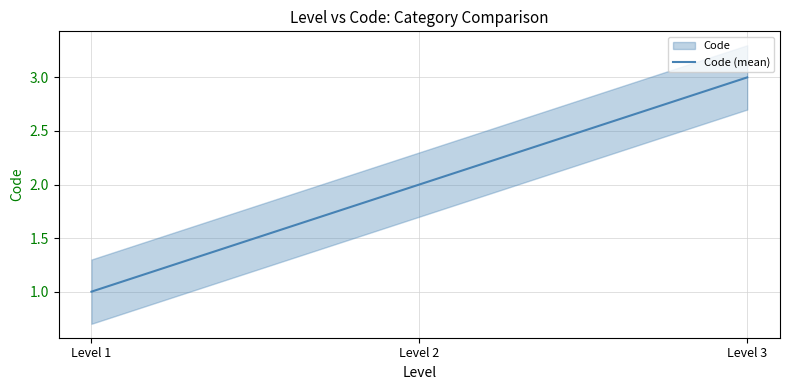

Rank the categories by value from lowest to highest.

Level 1, Level 2, Level 3